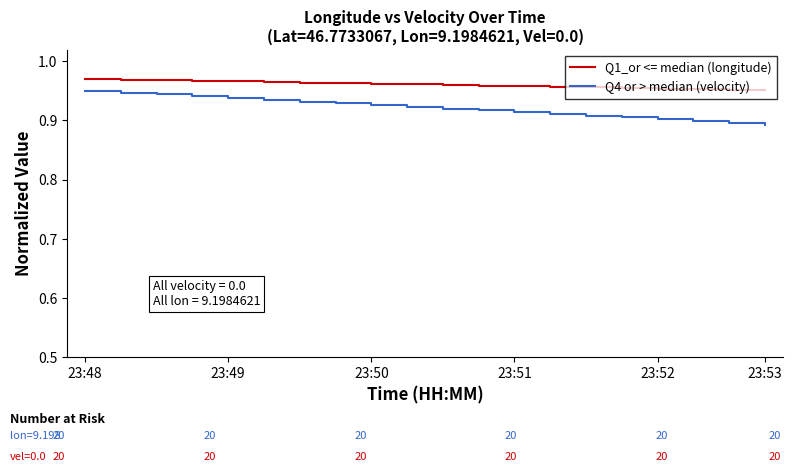

Which series has the largest total across all categories?

Q1_or <= median (longitude)